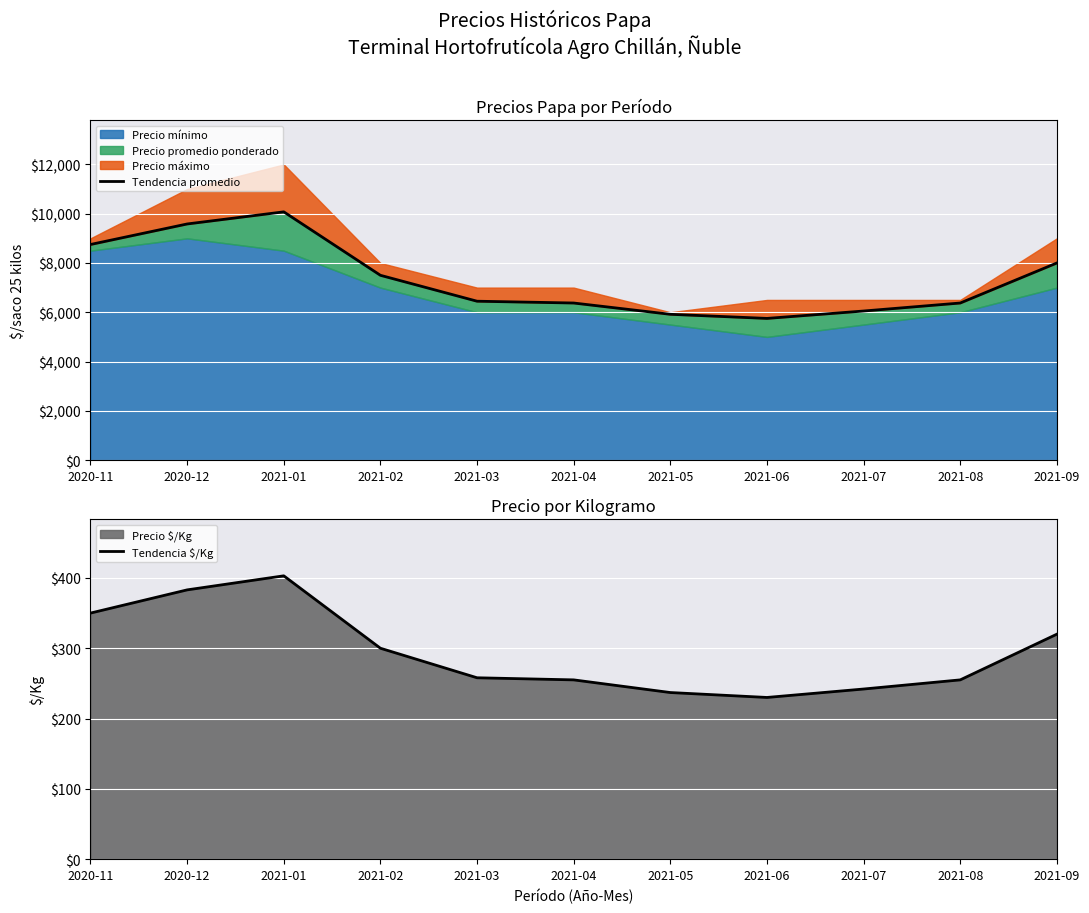

How many data points in Tendencia $/Kg are less than 258?

5